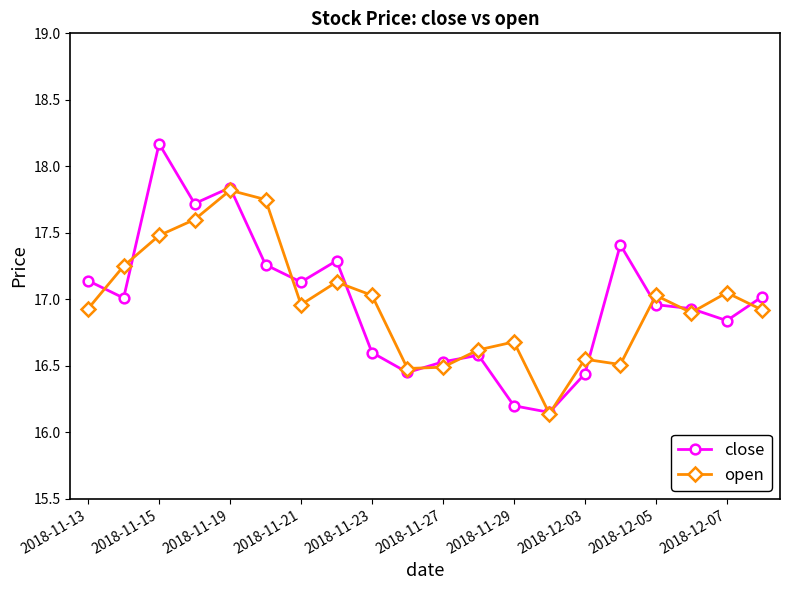

Which series has the largest range (max minus min)?

close